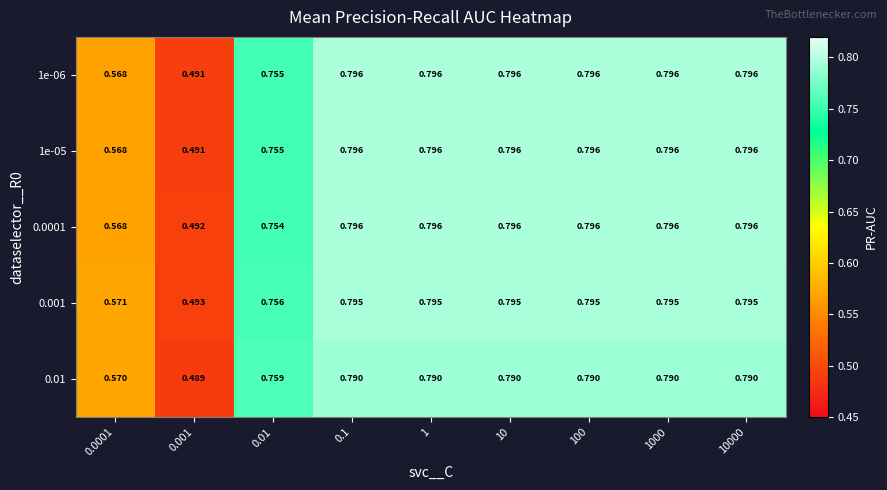

Between 0.0001 and 10, which series saw the biggest shift?

1e-06